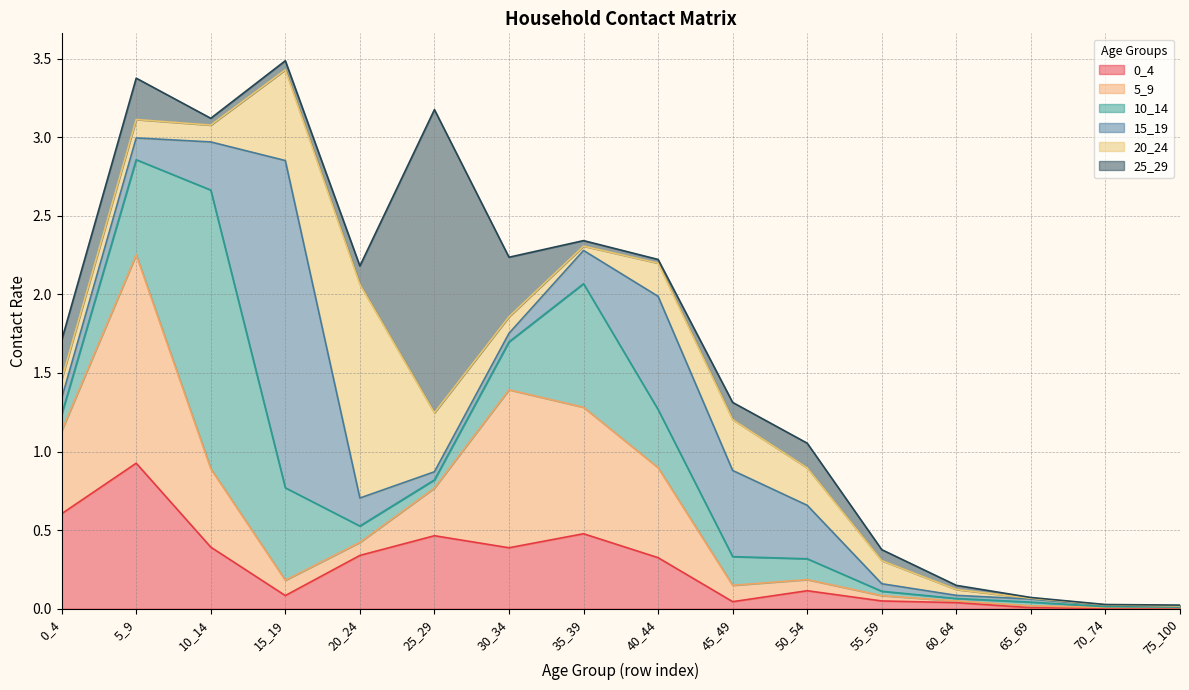

What is the average value of the 5_9 series?

0.3